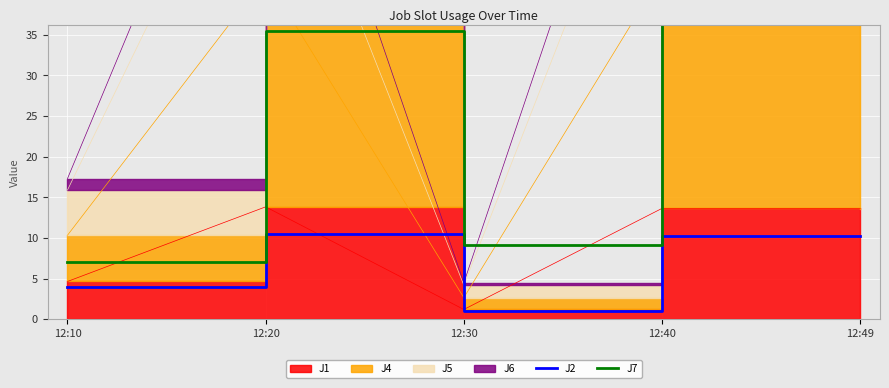

What is the difference between the J2 values at 12:40 and 12:30?

9.3